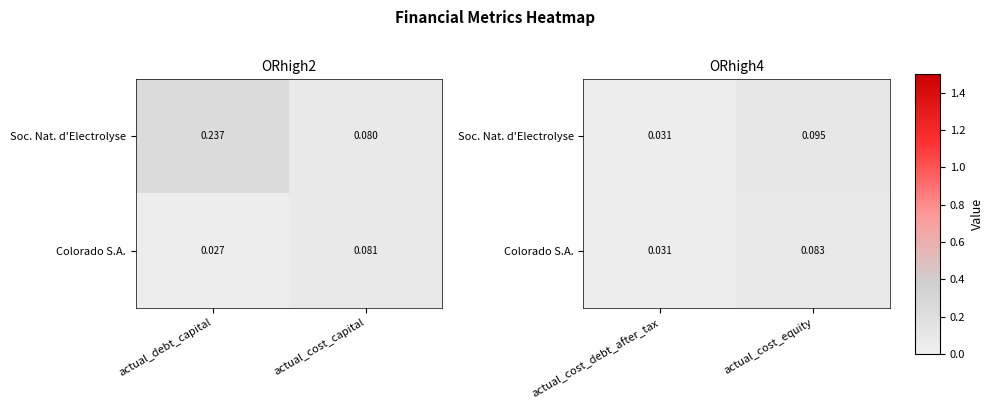

Is it true that Soc. Nat. d'Electrolyse equals 0.0 at actual_cost_debt_after_tax?

False